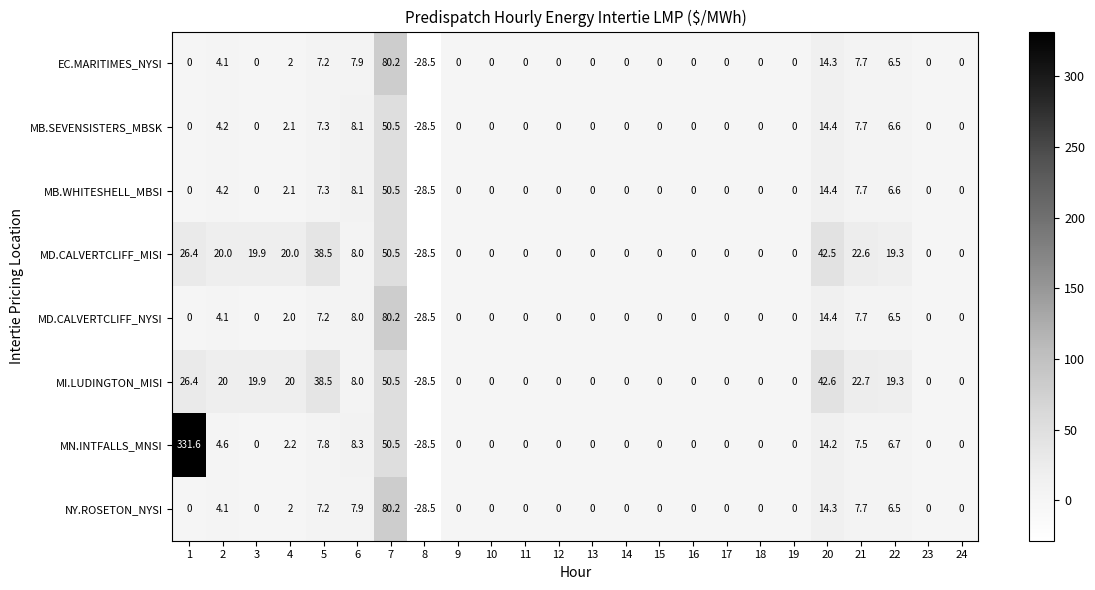

How many values in MI.LUDINGTON_MISI are below zero?

1